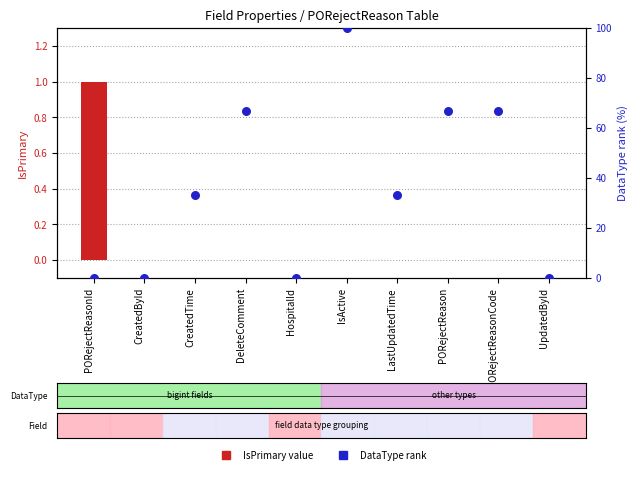

Is the value of IsPrimary at PORejectReasonCode greater than the value of DataType rank at UpdatedById?

No